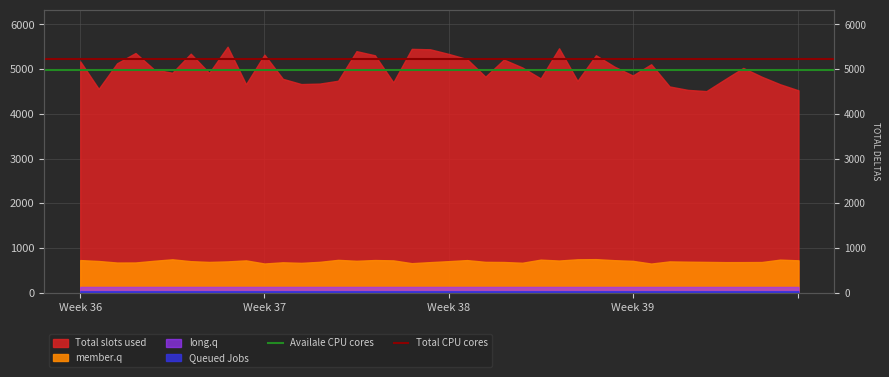

Which category has the highest value across all series?

Week 36